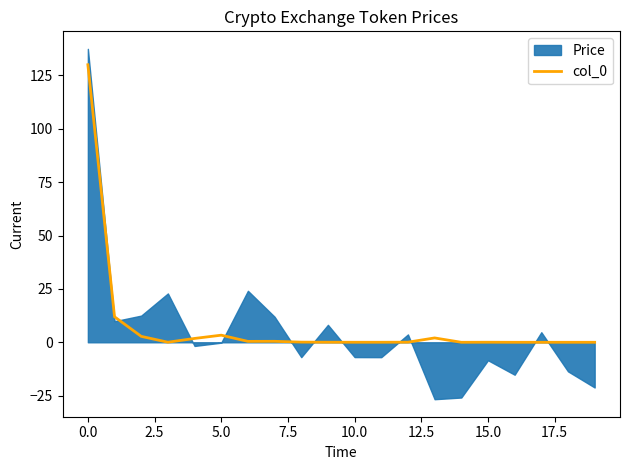

Does the chart display data point markers on the line(s)?

No